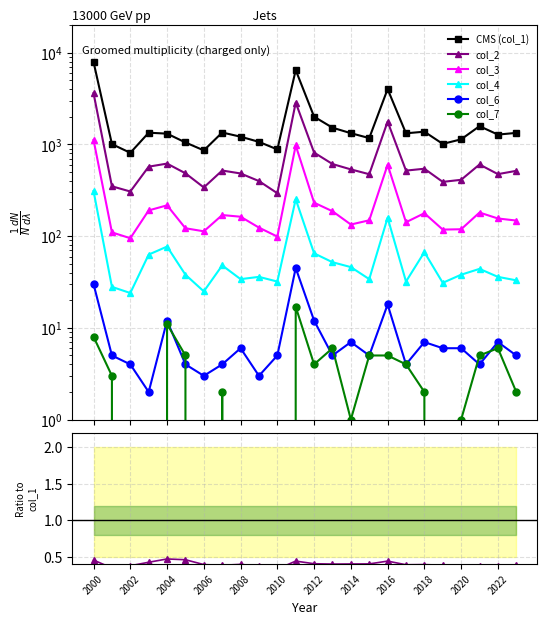

Reading left to right, extract all data points from this chart.

CMS (col_1): 7940.0	1009.0	811.0	1344.0	1313.0	1052.0	862.0	1351.0	1216.0	1068.0	883.0	6475.0	2009.0	1524.0	1328.0	1174.0	4018.0	1324.0	1379.0	1015.0	1138.0	1584.0	1282.0	1338.0
col_2: 0.5	0.3	0.4	0.4	0.5	0.5	0.4	0.4	0.4	0.4	0.3	0.4	0.4	0.4	0.4	0.4	0.4	0.4	0.4	0.4	0.4	0.4	0.4	0.4
col_3: 0.1	0.1	0.1	0.1	0.2	0.1	0.1	0.1	0.1	0.1	0.1	0.2	0.1	0.1	0.1	0.1	0.1	0.1	0.1	0.1	0.1	0.1	0.1	0.1
col_4: 0.0	0.0	0.0	0.0	0.1	0.0	0.0	0.0	0.0	0.0	0.0	0.0	0.0	0.0	0.0	0.0	0.0	0.0	0.0	0.0	0.0	0.0	0.0	0.0
col_6: 0.0	0.0	0.0	0.0	0.0	0.0	0.0	0.0	0.0	0.0	0.0	0.0	0.0	0.0	0.0	0.0	0.0	0.0	0.0	0.0	0.0	0.0	0.0	0.0
col_7: 0.0	0.0	0.0	0.0	0.0	0.0	0.0	0.0	0.0	0.0	0.0	0.0	0.0	0.0	0.0	0.0	0.0	0.0	0.0	0.0	0.0	0.0	0.0	0.0